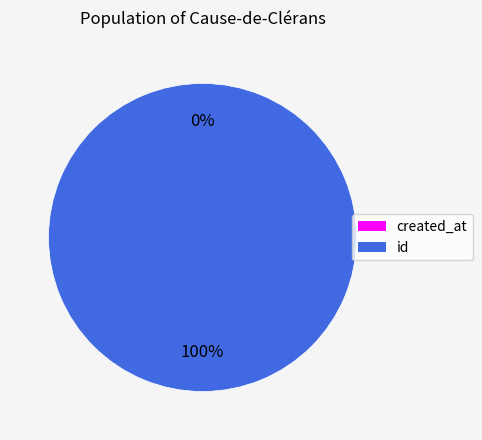

What percentage is the id slice, to the nearest percent?

100%